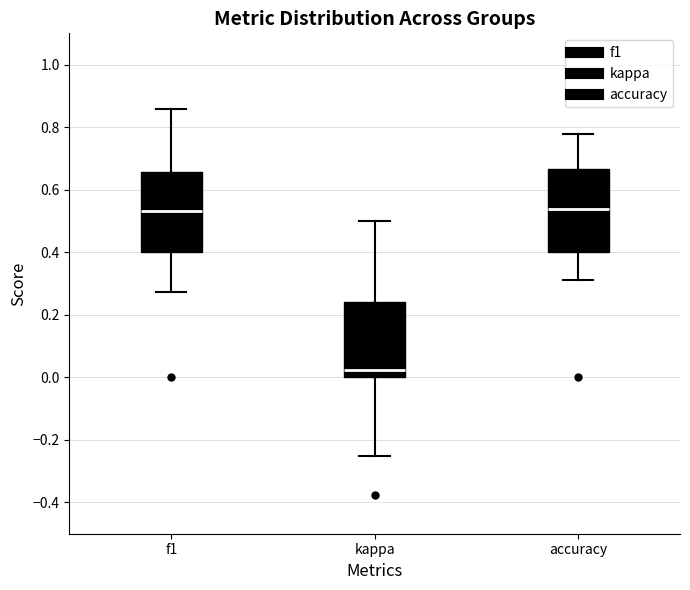

Reading left to right, transcribe this box plot: for each box, give where its median line is, the range the box spans, and where its two whiskers end, as read against the y-axis. The values are not printed on the chart, so give them approximately, as read against the axis.

f1: median 0.54, box 0.40 to 0.66, whiskers 0.28 to 0.86
kappa: median 0.02, box 0.00 to 0.24, whiskers -0.24 to 0.50
accuracy: median 0.54, box 0.40 to 0.66, whiskers 0.32 to 0.78